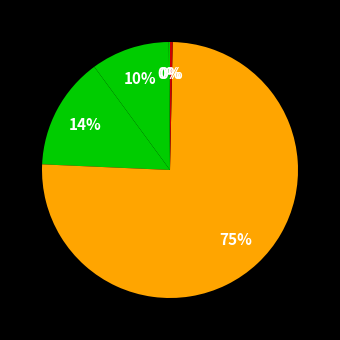

Which category has the biggest portion of the pie?

Training Time